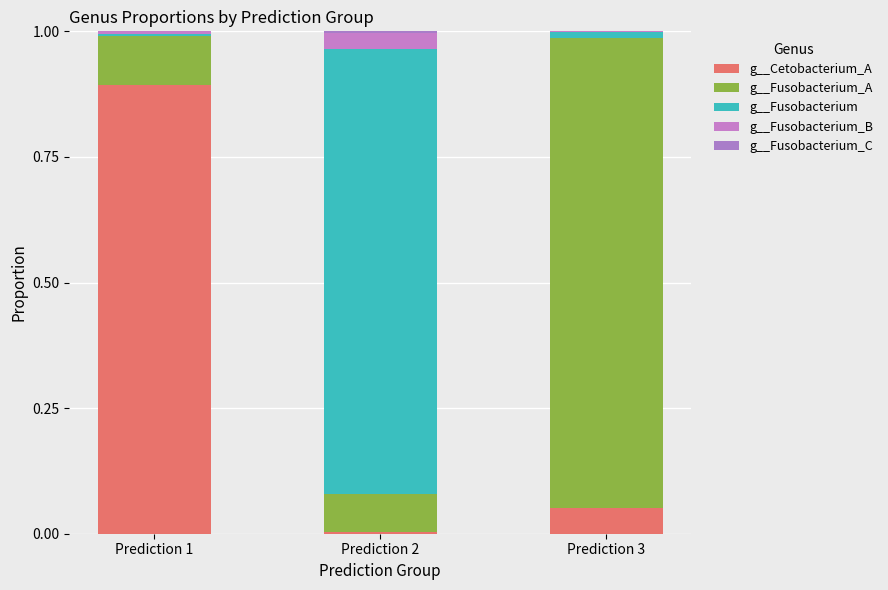

Are the bars grouped side by side (vs. stacked)?

No